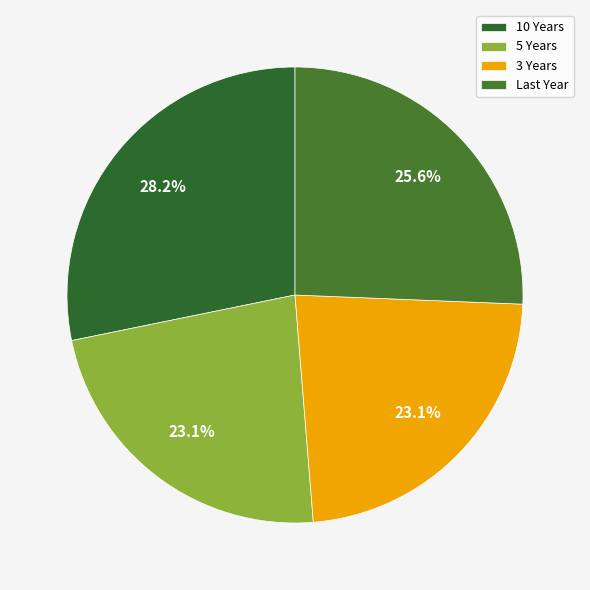

Which category has the biggest portion of the pie?

10 Years